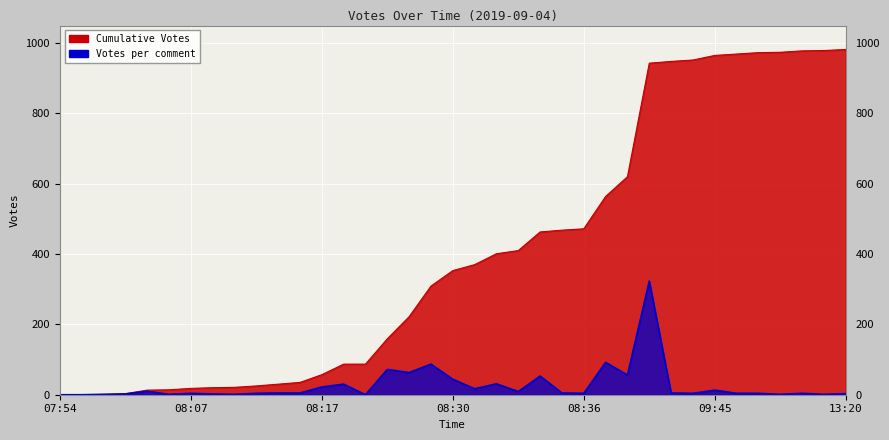

At how many categories does at least one series exceed 923?

10